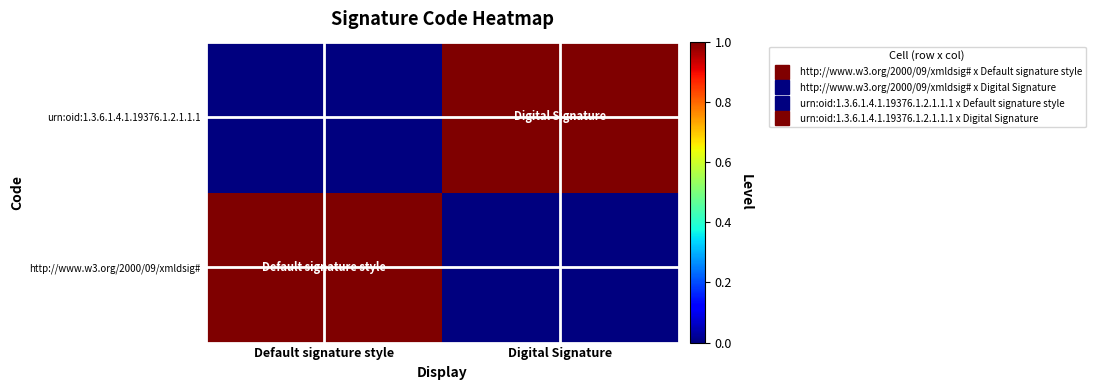

What is the total value across all series at Digital Signature?

1